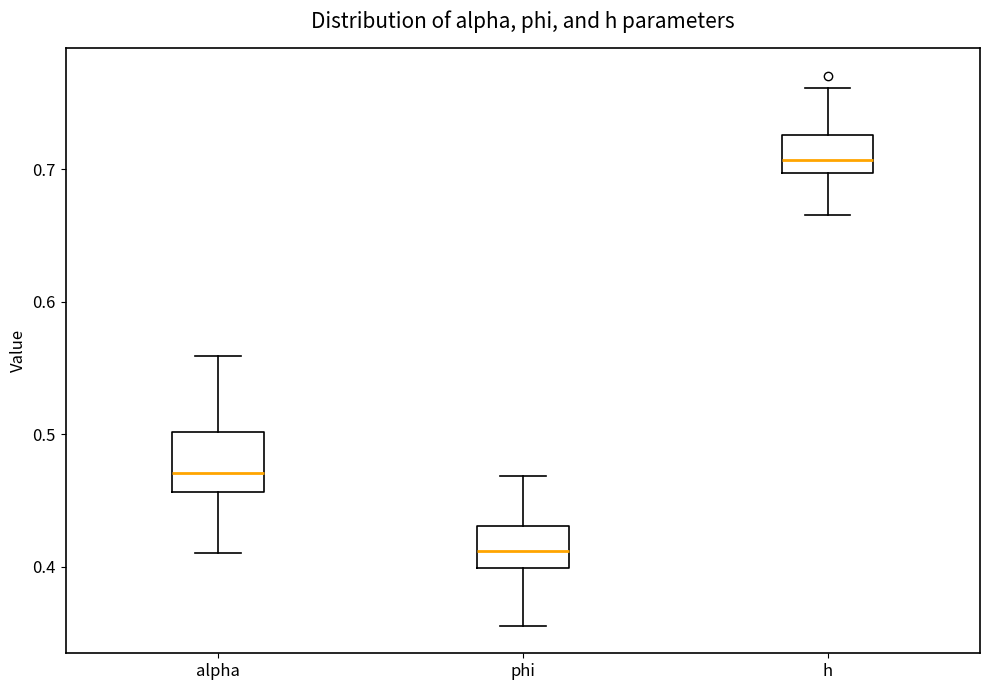

Where does the lower whisker of the box for phi end on the y-axis? The values are not printed on the chart, so give them approximately, as read against the axis.

0.36